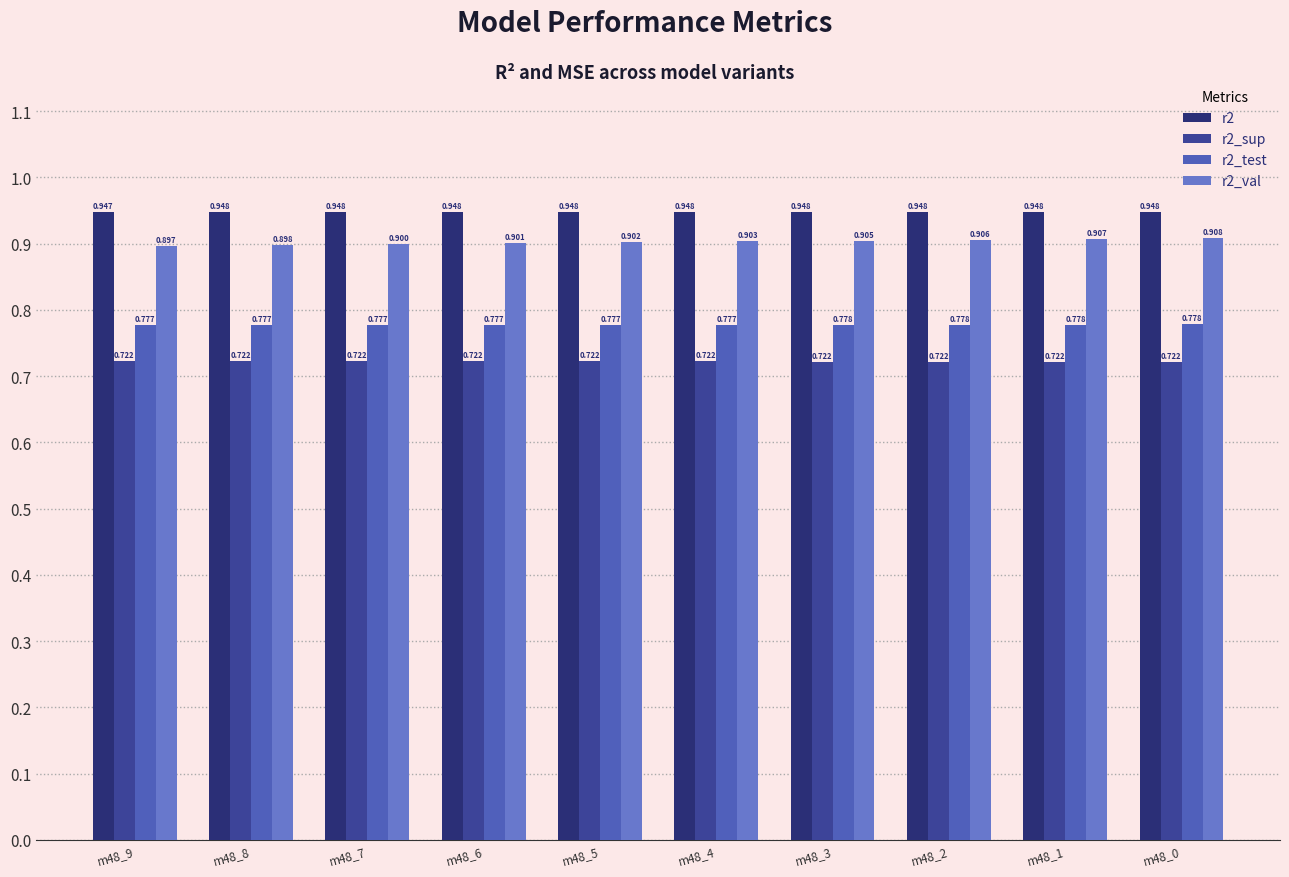

The value of r2_val at m48_5 is 0.9. True or false?

True